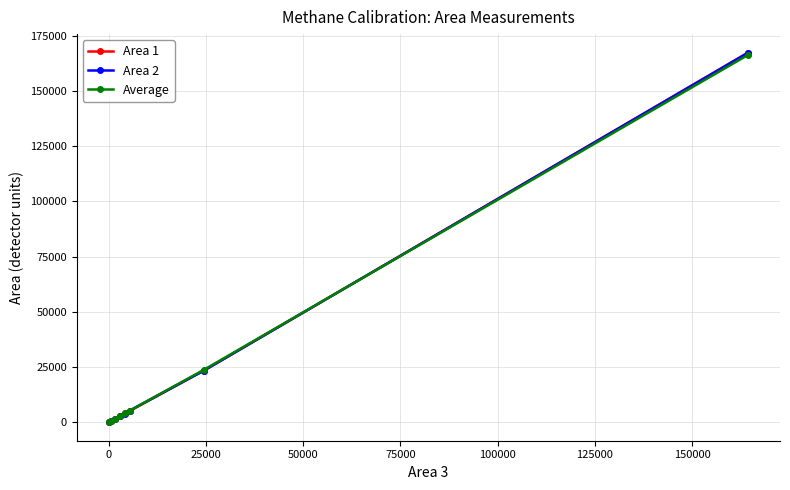

True or false: Area 1 has more than 2 points higher than both neighbors.

False